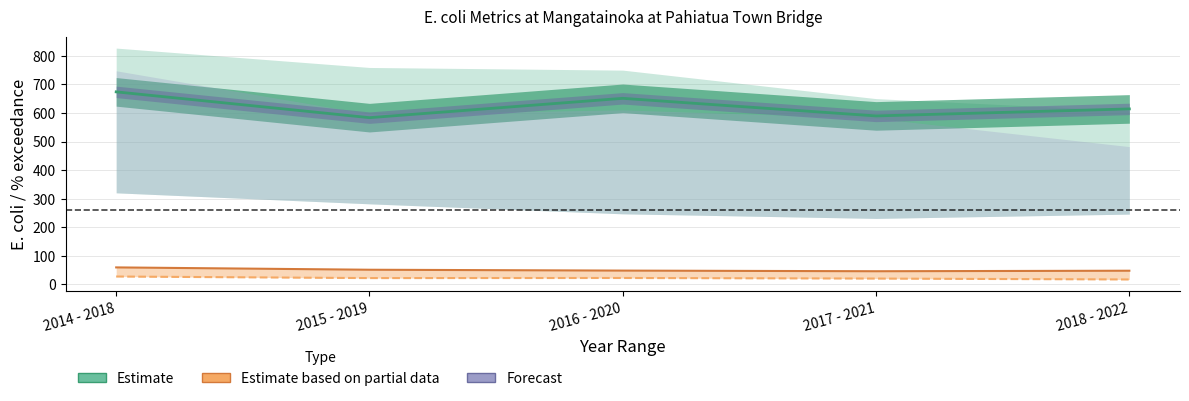

What position from the left is 2018 - 2022?

5